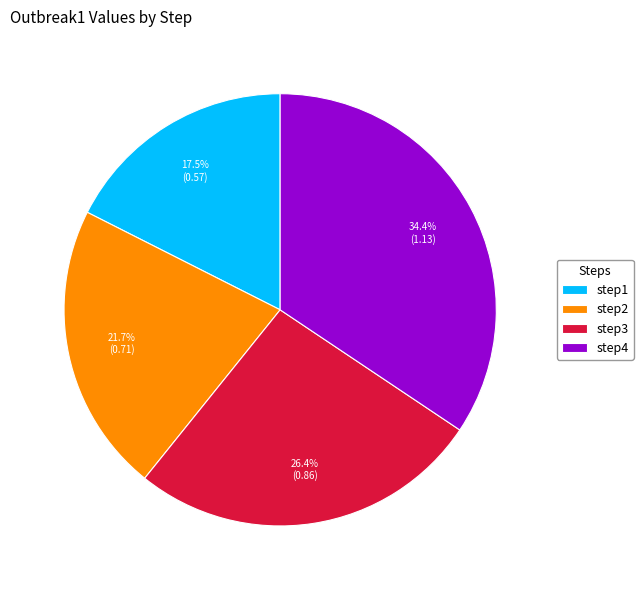

To the nearest percent, what is the average slice percentage?

25%